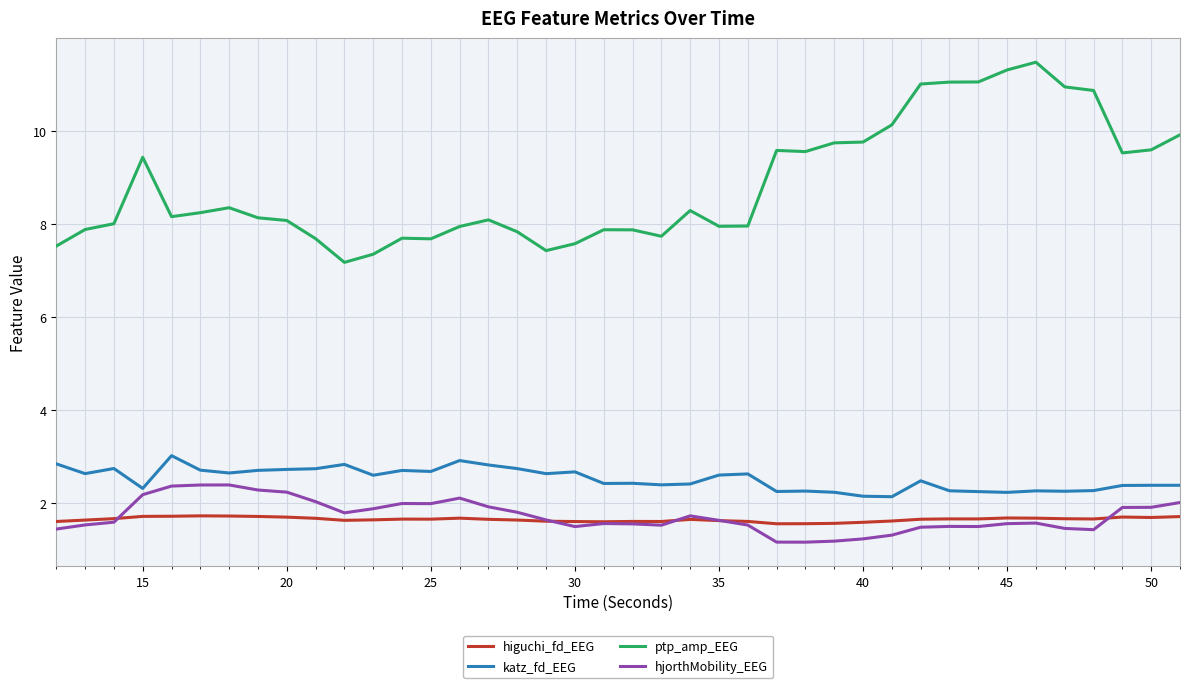

Rank the series by their maximum value, from highest to lowest.

ptp_amp_EEG, katz_fd_EEG, hjorthMobility_EEG, higuchi_fd_EEG